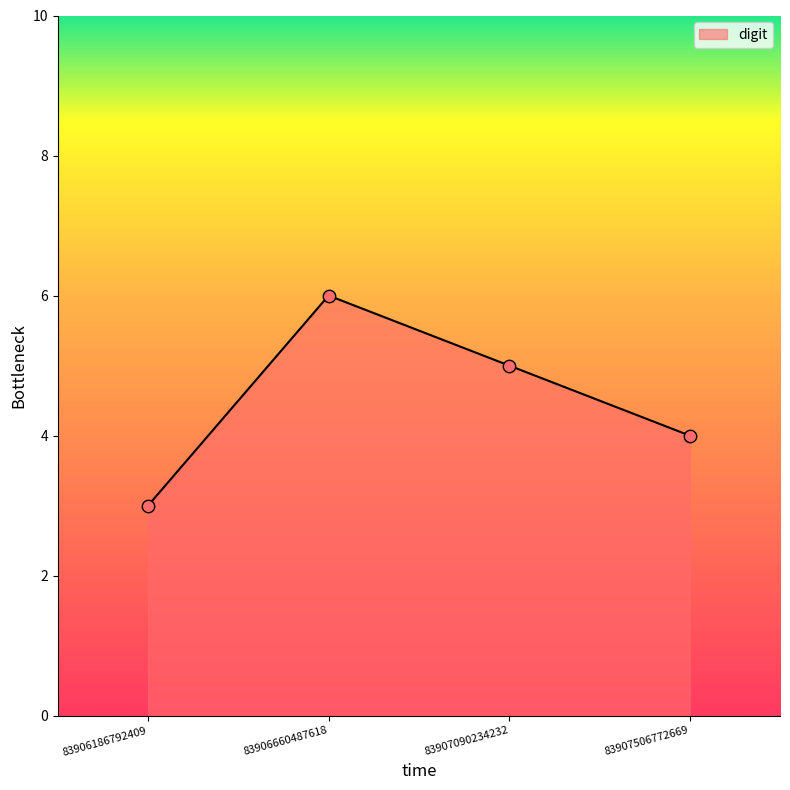

Approximately how many times larger is the value at 83907506772669 compared to 83907090234232?

0.8